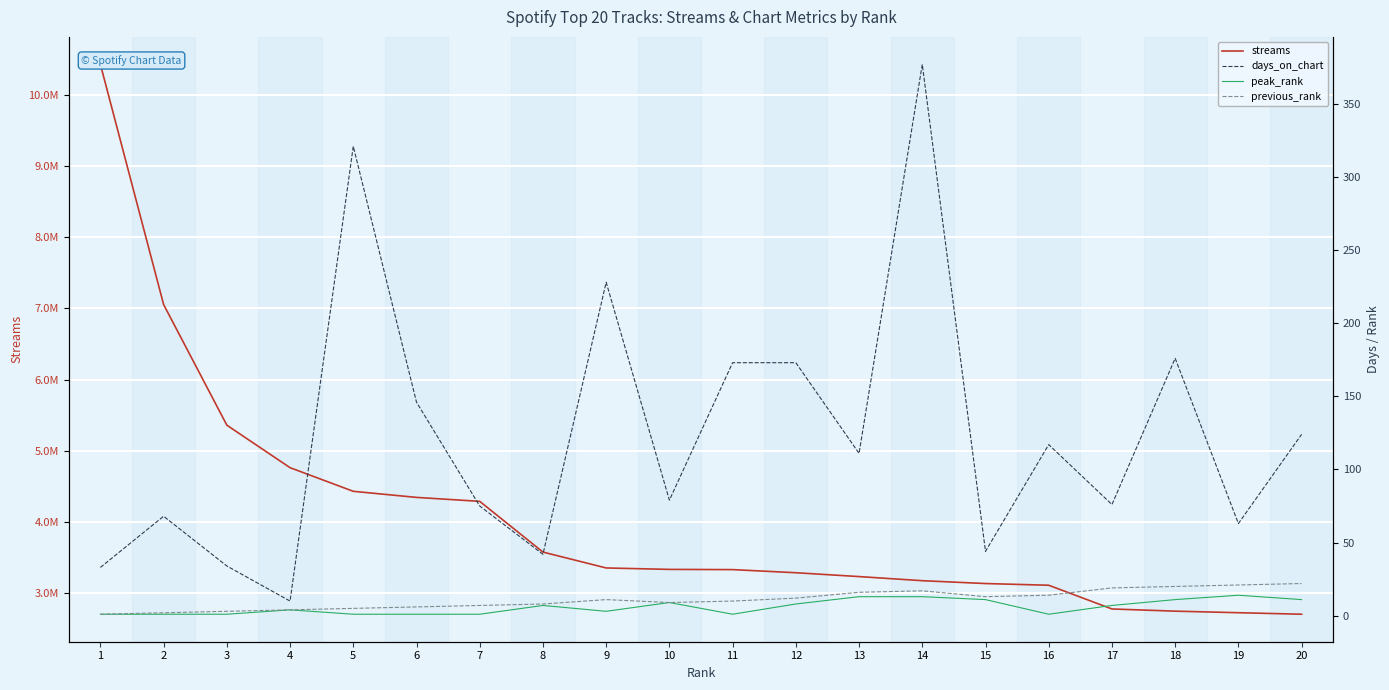

Is it true that peak_rank equals 2 at 8?

False